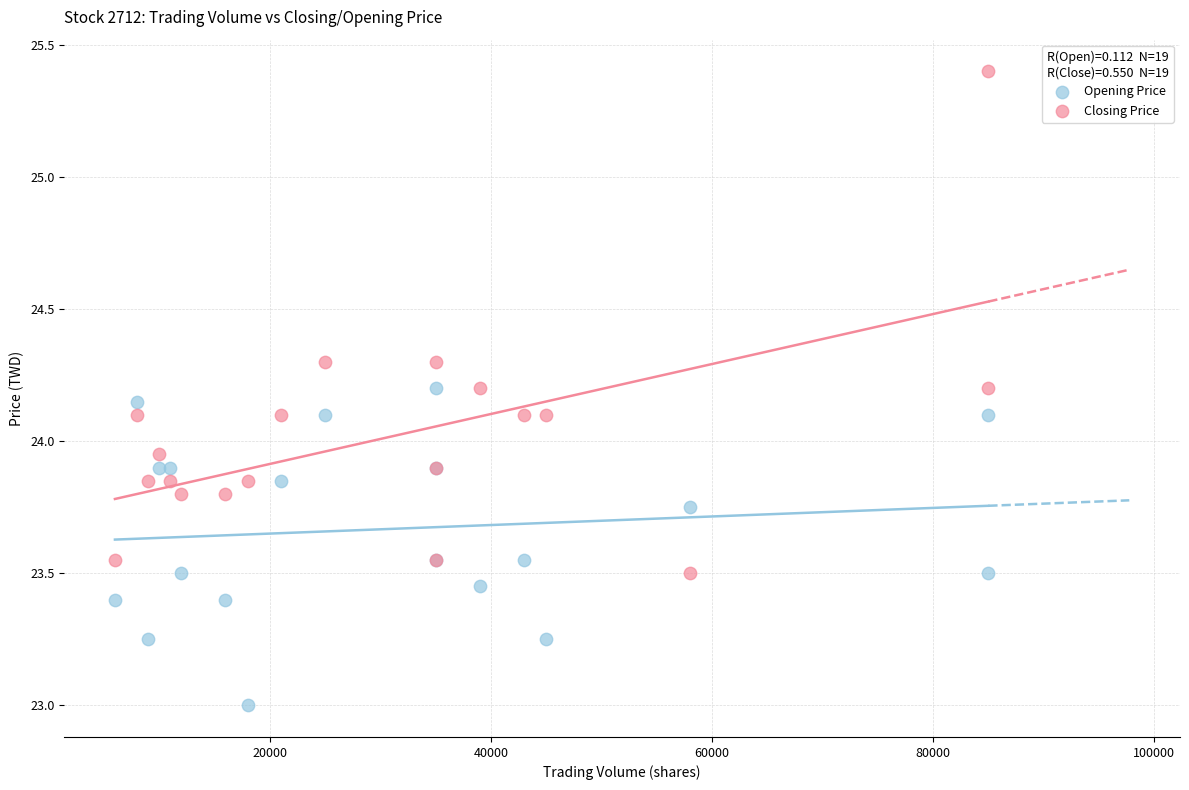

Which series contains the highest Y value?

Closing Price